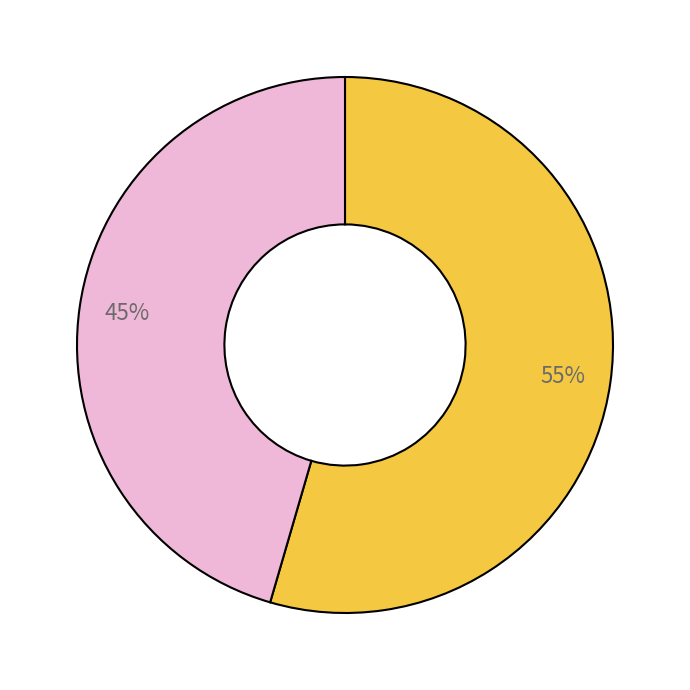

How many slices are in this pie chart?

2